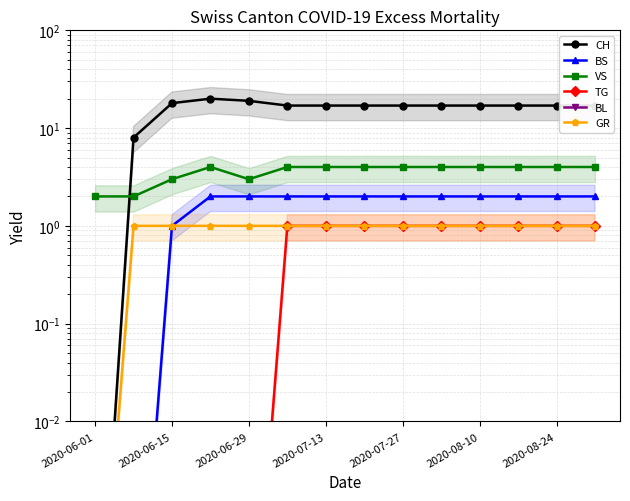

True or false: BL and CH intersect in this chart.

False